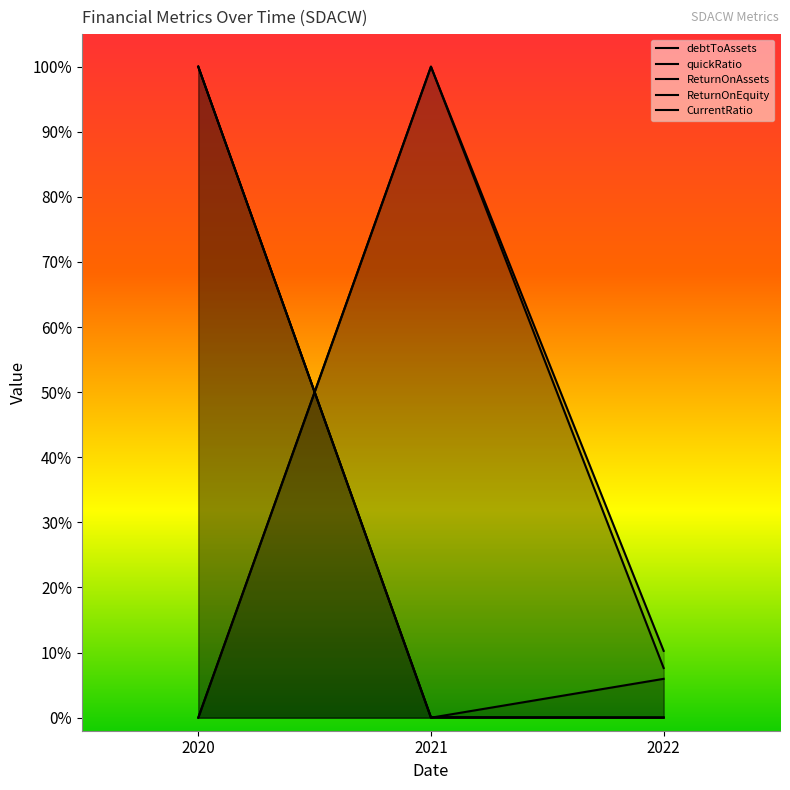

Between 2020 and 2022, which series saw the biggest shift?

ReturnOnEquity